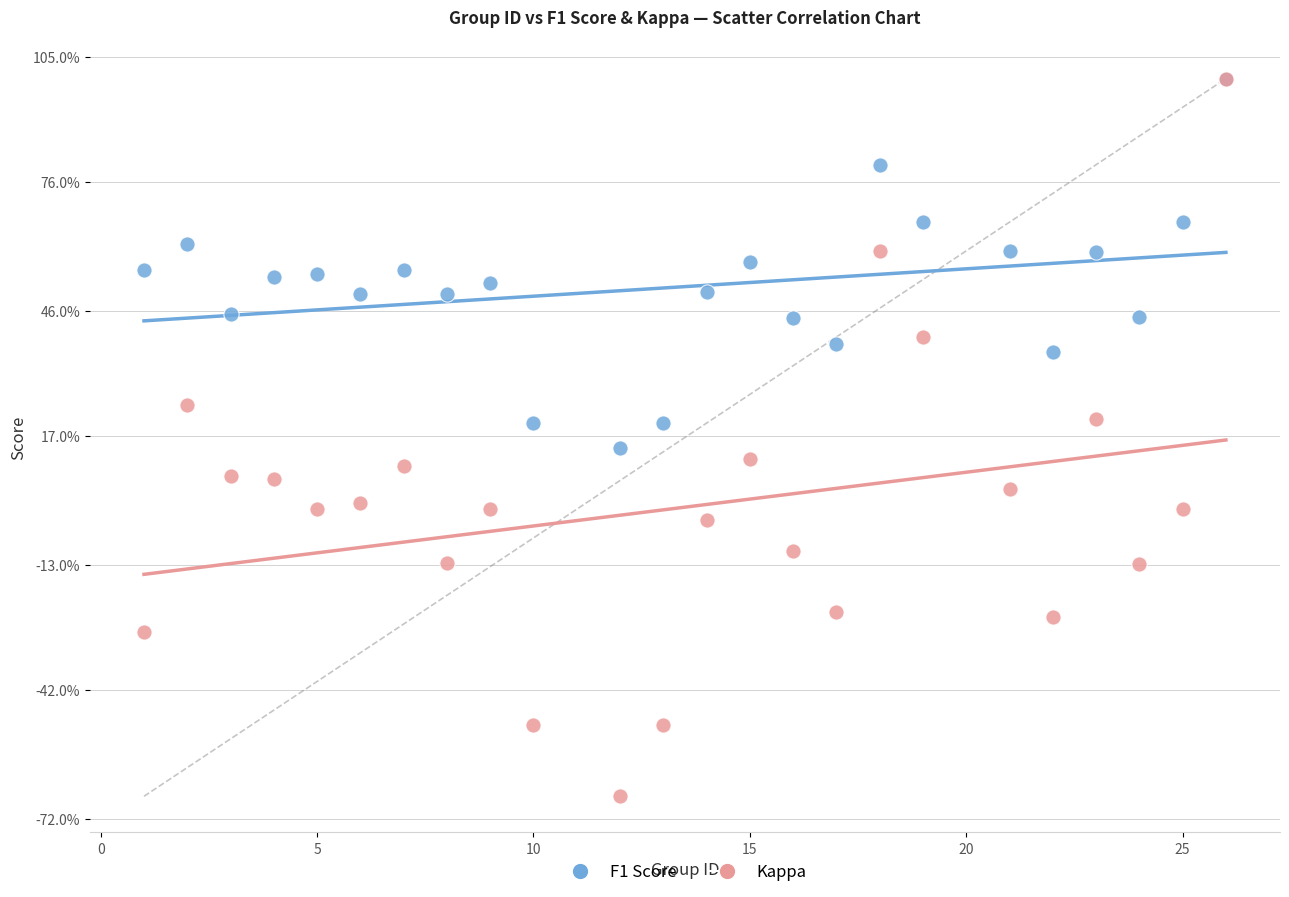

Which series has the widest spread of Y values?

Kappa